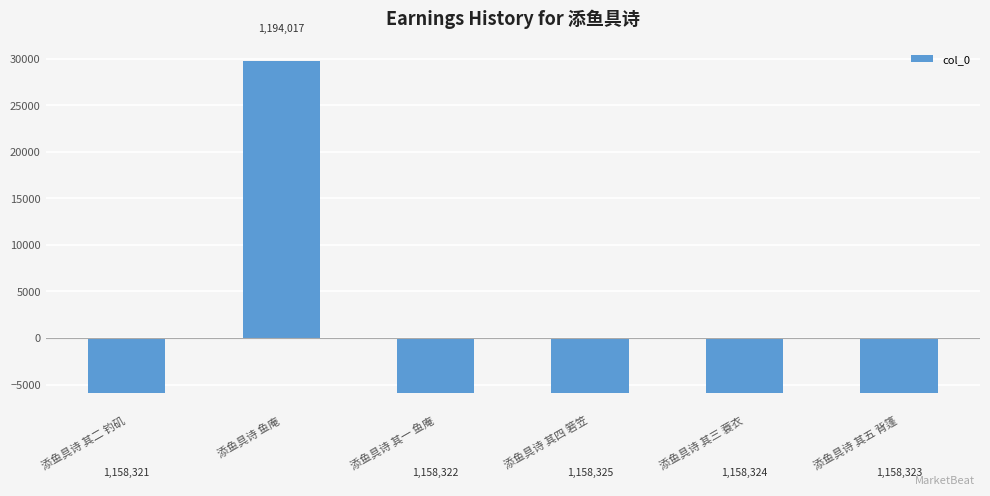

The chart shows a value of 29745 at 添鱼具诗 鱼庵. True or false?

True